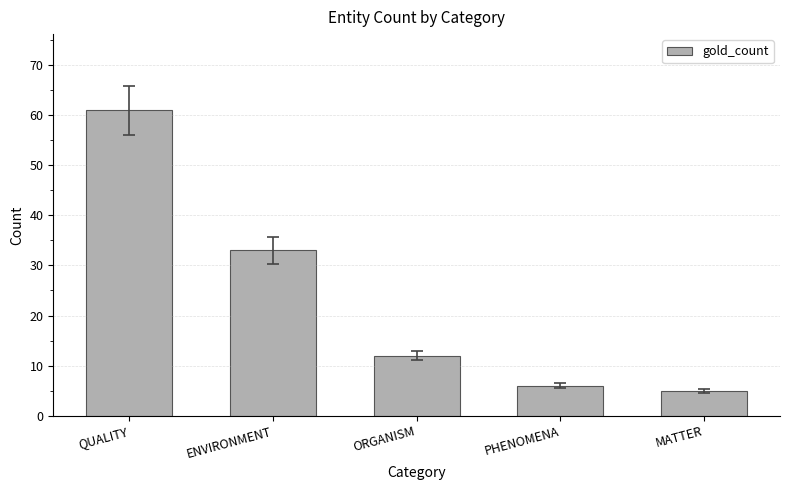

The value at MATTER is 5. True or false?

True